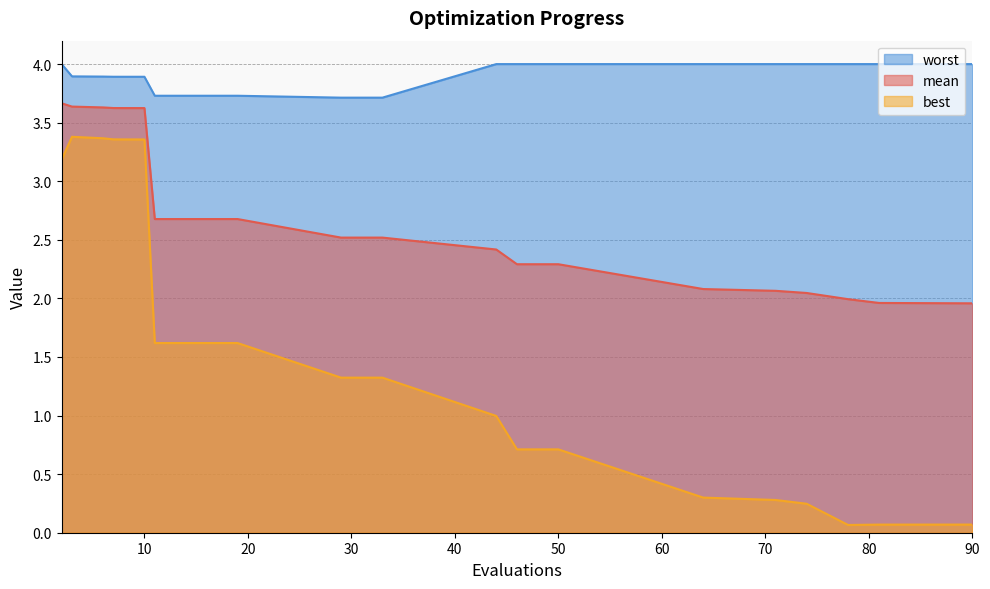

Does the chart have visible grid lines?

Yes